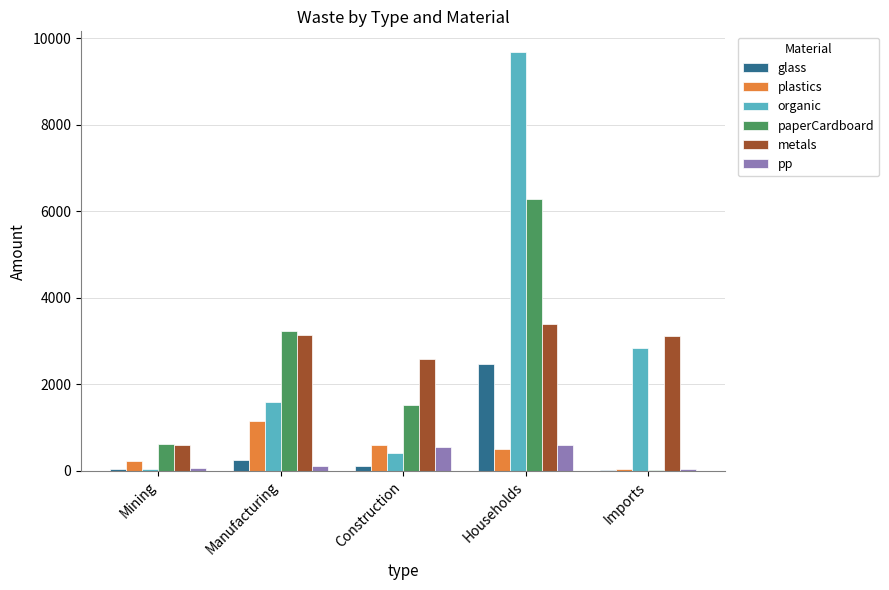

How many series are shown in this chart?

6